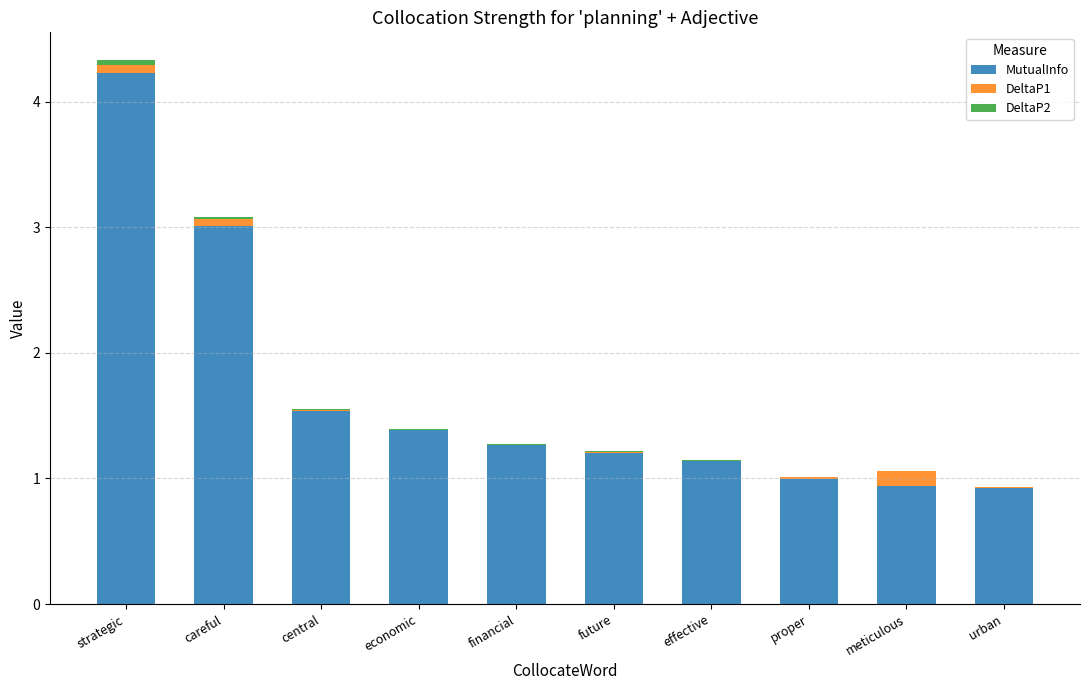

At which label does MutualInfo reach its peak?

strategic